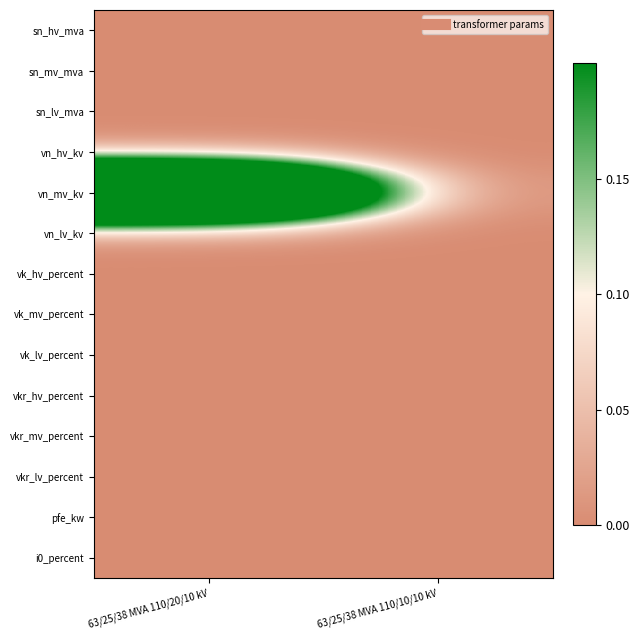

Which has a higher value, 63/25/38 MVA 110/10/10 kV or 63/25/38 MVA 110/20/10 kV?

63/25/38 MVA 110/10/10 kV